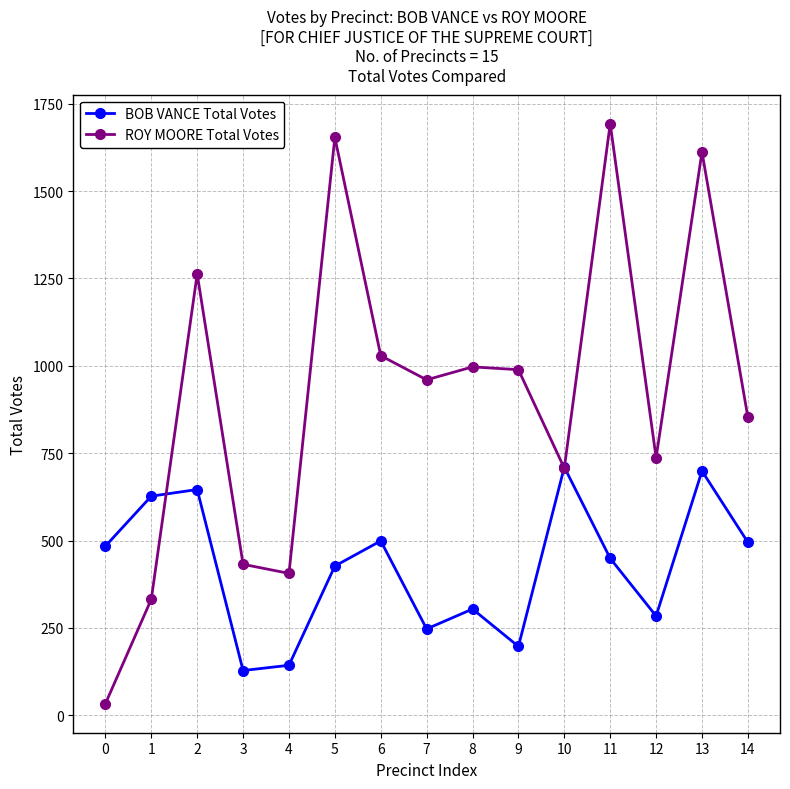

Where is the first local maximum for ROY MOORE Total Votes?

2